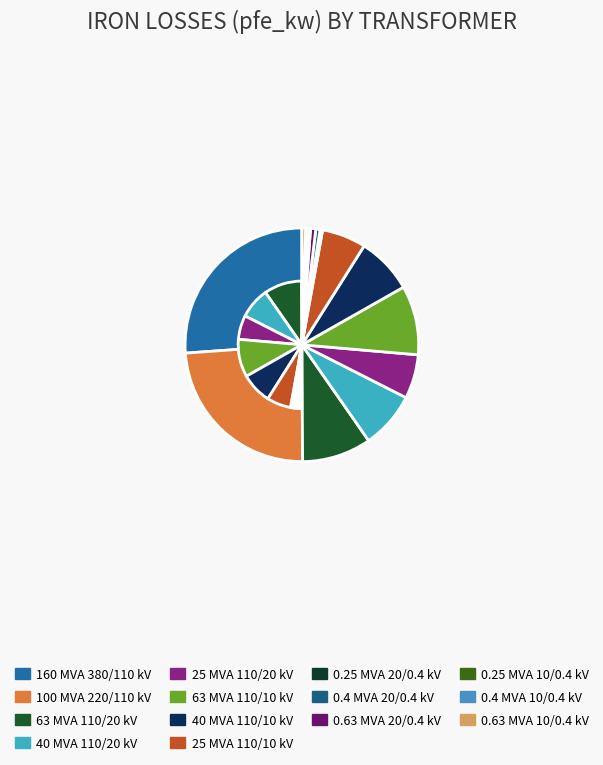

To the nearest percent, what percentage of the pie is 0.4 MVA 20/0.4 kV?

1%